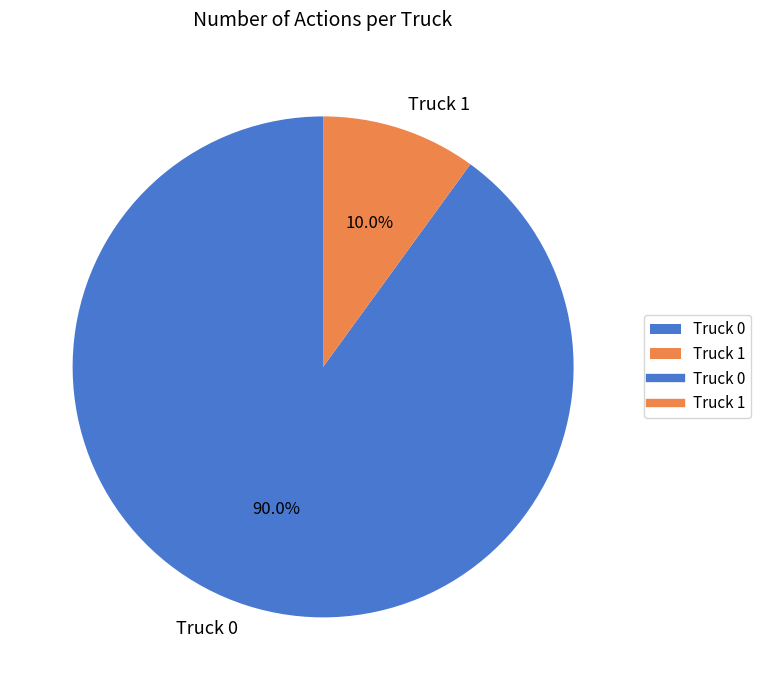

To the nearest percent, what portion does Truck 1 represent?

10%